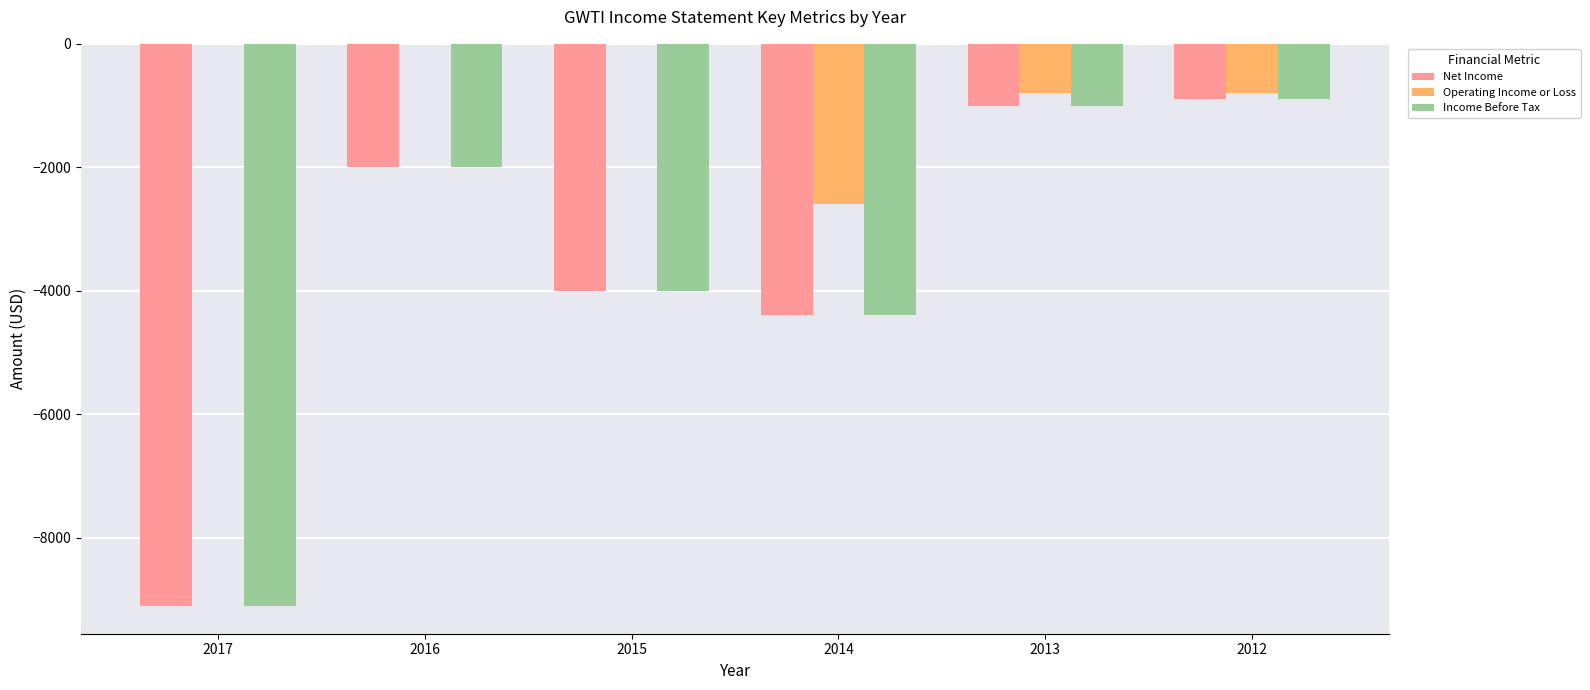

What is the total value across all series at 2016?

-4000